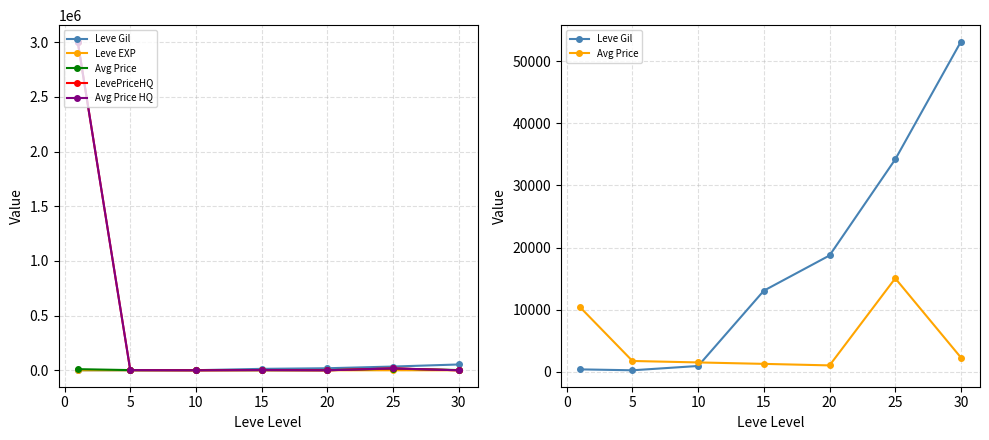

What value does the Avg Price series have at 15?

1236.0